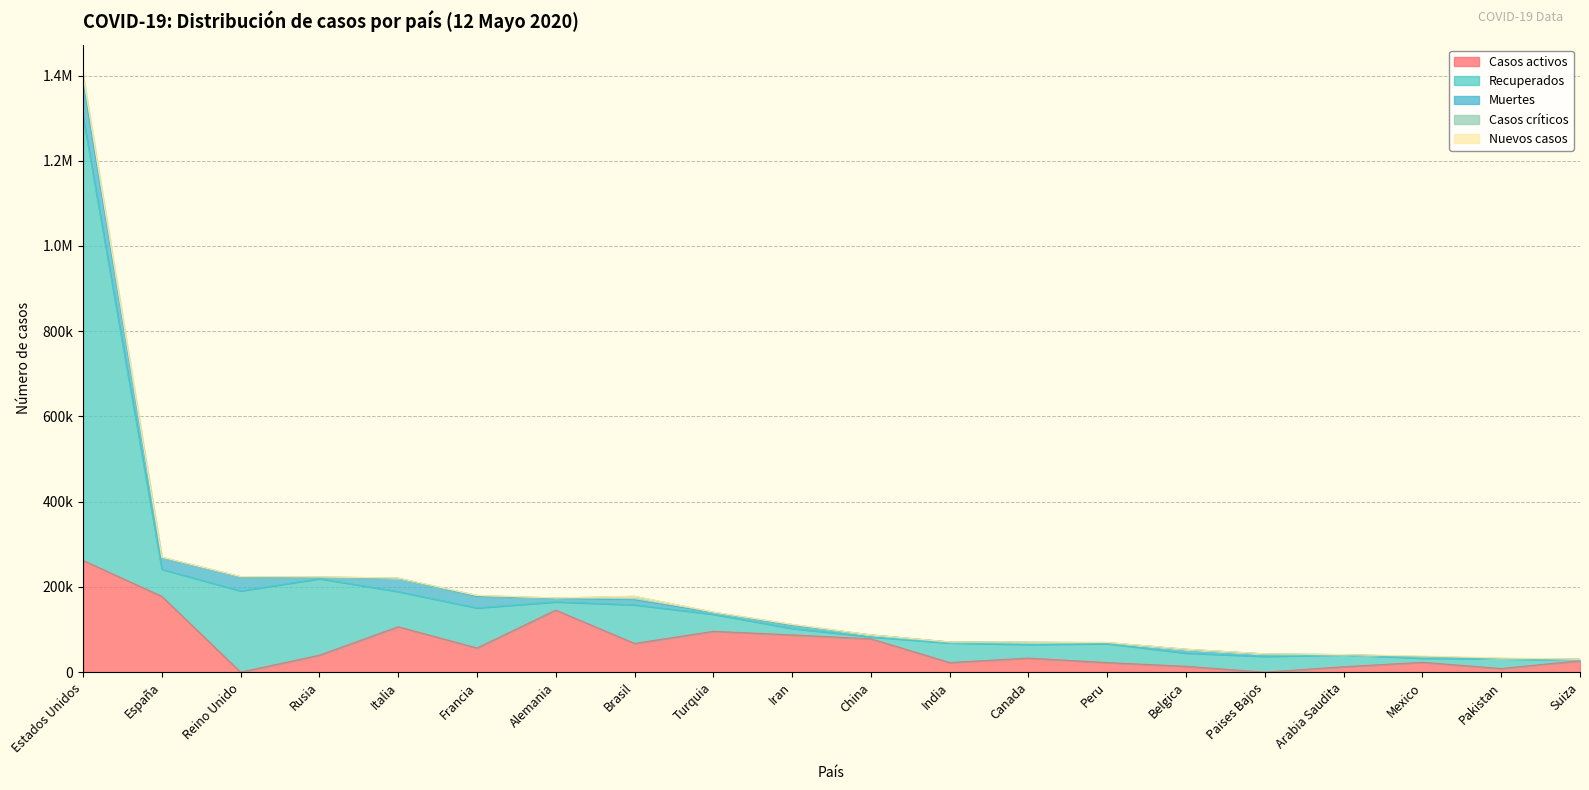

List the labels in order of Casos críticos value, largest first.

Estados Unidos, Brasil, Francia, Iran, Rusia, España, Alemania, Reino Unido, Turquia, Italia, Peru, Canada, Paises Bajos, Belgica, Mexico, Arabia Saudita, Pakistan, Suiza, China, India